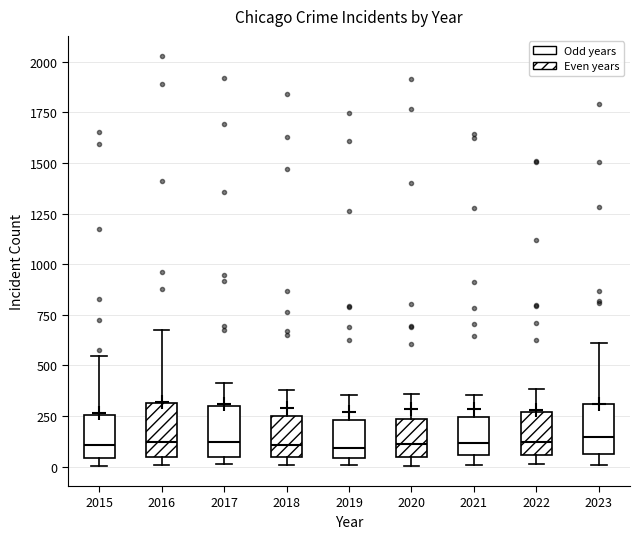

Reading left to right, read every box against the y-axis: the position of its median line, the range the box covers, and the ends of its whiskers. The values are not printed on the chart, so give them approximately, as read against the axis.

2015: median 100, box 50 to 250, whiskers 0 to 550
2016: median 100, box 50 to 300, whiskers 0 to 700
2017: median 100, box 50 to 300, whiskers 0 to 400
2018: median 100, box 50 to 250, whiskers 0 to 400
2019: median 100, box 50 to 250, whiskers 0 to 350
2020: median 100, box 50 to 250, whiskers 0 to 350
2021: median 100, box 50 to 250, whiskers 0 to 350
2022: median 100, box 50 to 250, whiskers 0 to 400
2023: median 150, box 50 to 300, whiskers 0 to 600